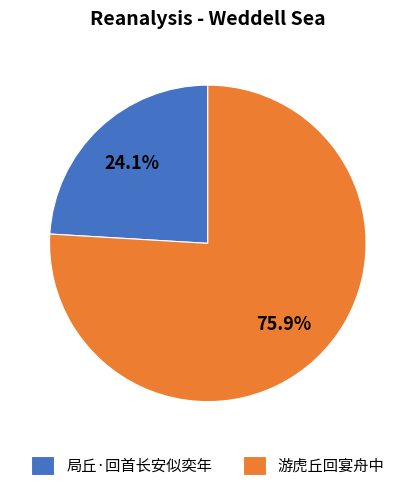

Combined, what portion of the pie is 游虎丘回宴舟中 and 局丘·回首长安似奕年?

100.0%